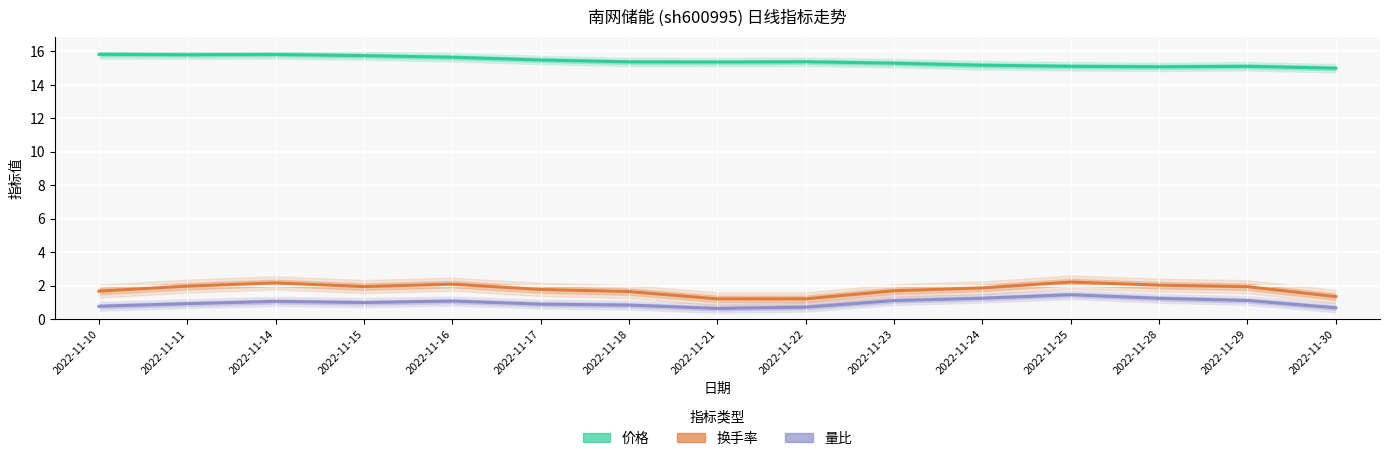

What is the minimum value for 量比?

0.6